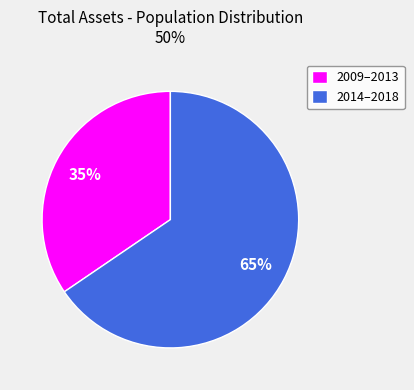

Between 2014–2018 and 2009–2013, which is larger?

2014–2018